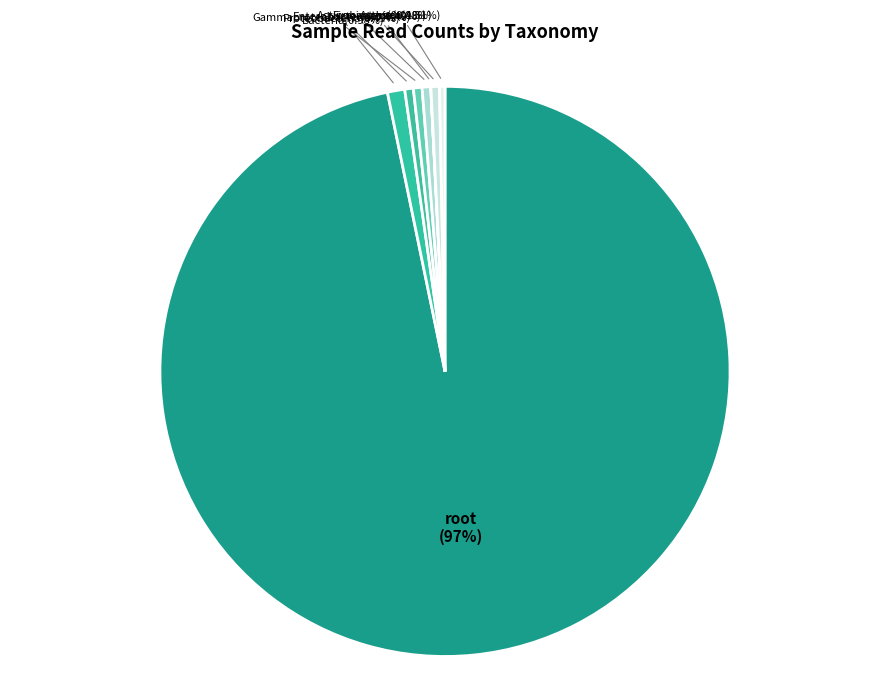

Is it true that root is 89% of the pie?

False